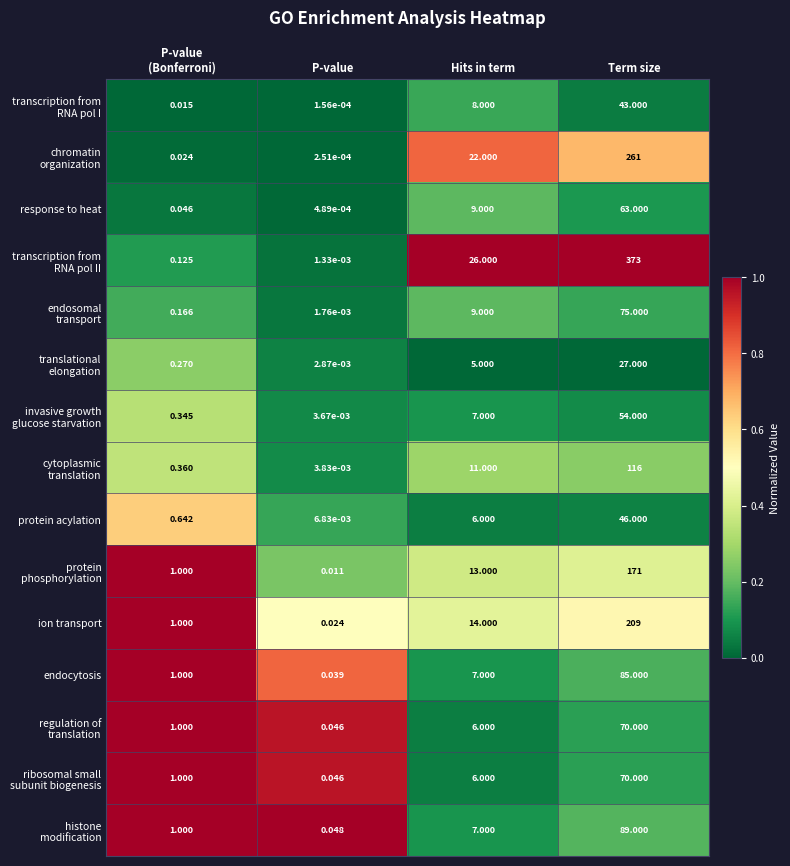

At which category is the sum across all series the highest?

Term size